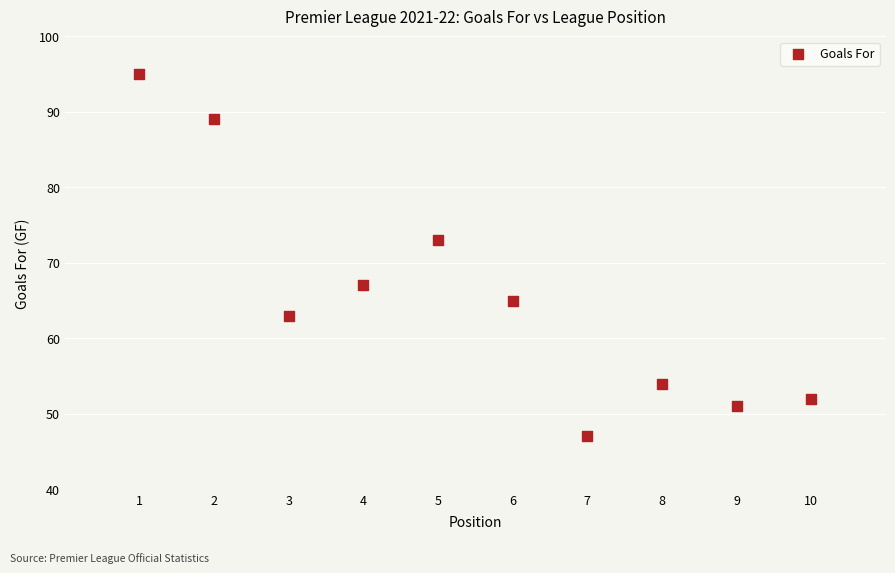

What is the average Y value?

66